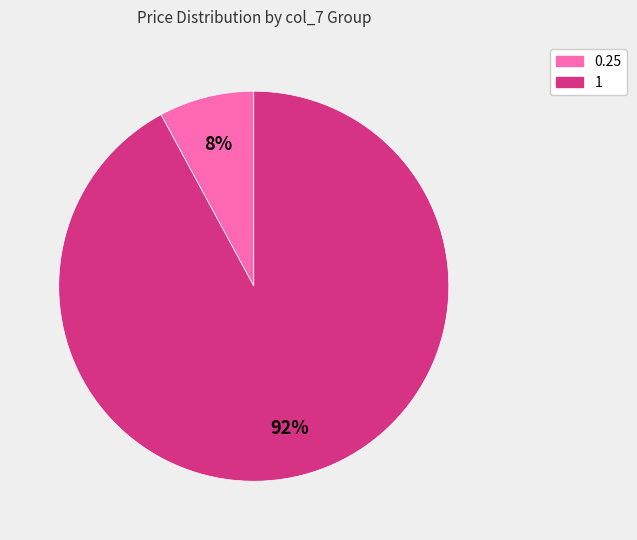

To the nearest percent, what is the difference between the largest and smallest slice percentages?

84%